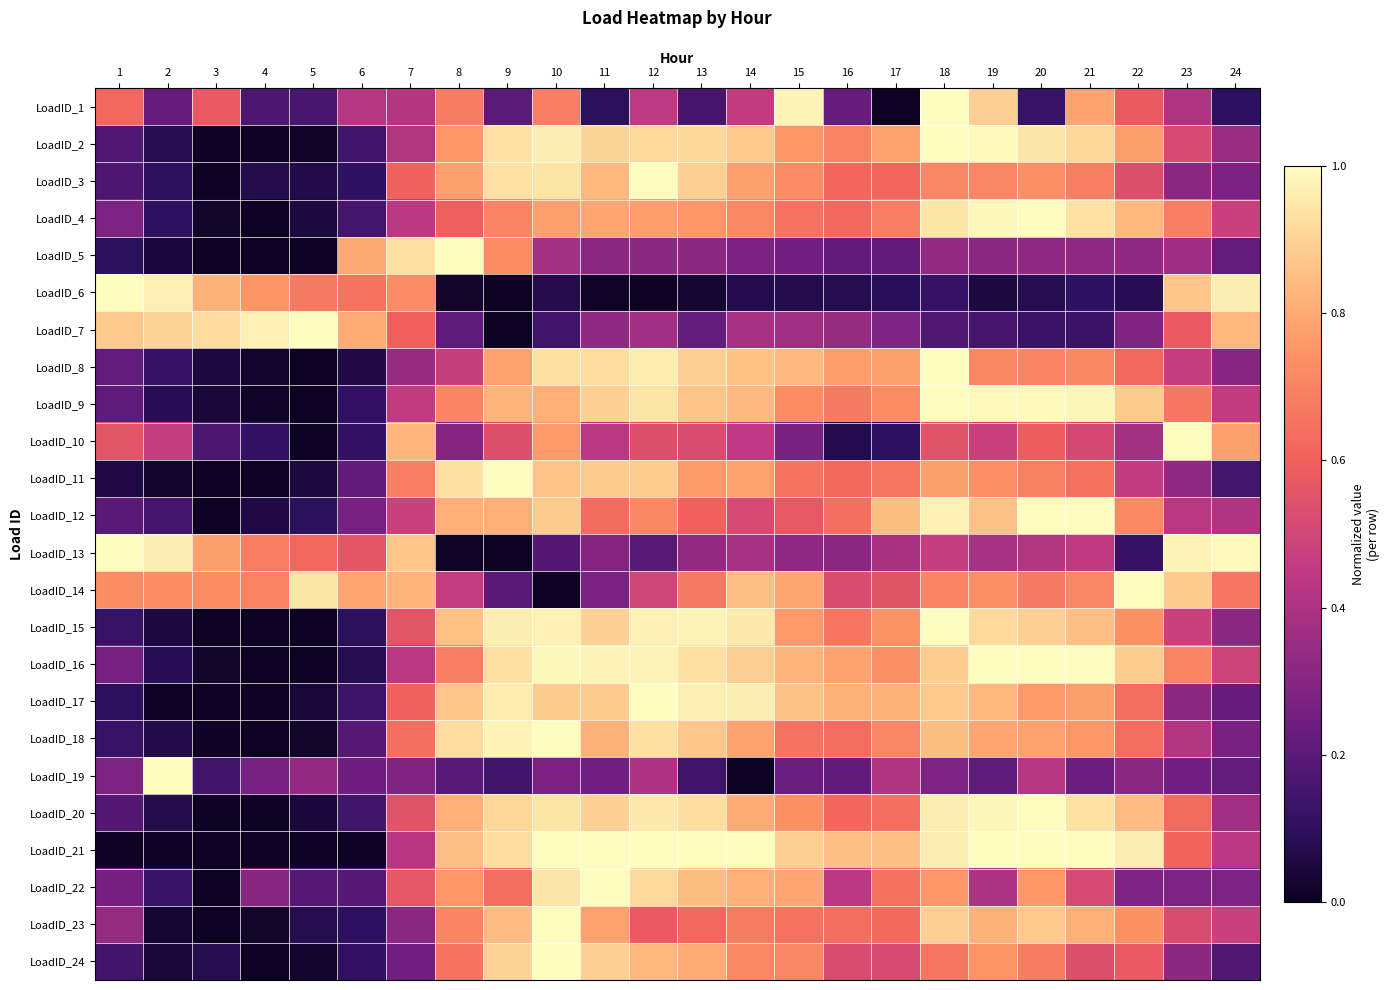

Reading left to right, transcribe all the data shown in this chart.

LoadID_1: 1=0.6	2=0.2	3=0.6	4=0.2	5=0.2	6=0.4	7=0.4	8=0.7	9=0.2	10=0.7	11=0.1	12=0.4	13=0.2	14=0.5	15=1.0	16=0.2	17=0.0	18=1.0	19=0.9	20=0.1	21=0.8	22=0.6	23=0.4	24=0.1
LoadID_2: 1=0.2	2=0.1	3=0.0	4=0.0	5=0.0	6=0.1	7=0.4	8=0.8	9=0.9	10=1.0	11=0.9	12=0.9	13=0.9	14=0.9	15=0.8	16=0.7	17=0.8	18=1.0	19=1.0	20=0.9	21=0.9	22=0.8	23=0.5	24=0.4
LoadID_3: 1=0.2	2=0.1	3=0.0	4=0.1	5=0.1	6=0.1	7=0.6	8=0.8	9=0.9	10=0.9	11=0.8	12=1.0	13=0.9	14=0.8	15=0.7	16=0.6	17=0.6	18=0.7	19=0.7	20=0.7	21=0.7	22=0.5	23=0.3	24=0.3
LoadID_4: 1=0.3	2=0.1	3=0.0	4=0.0	5=0.1	6=0.2	7=0.4	8=0.6	9=0.7	10=0.8	11=0.8	12=0.8	13=0.8	14=0.7	15=0.7	16=0.6	17=0.7	18=0.9	19=1.0	20=1.0	21=0.9	22=0.8	23=0.7	24=0.5
LoadID_5: 1=0.1	2=0.0	3=0.0	4=0.0	5=0.0	6=0.8	7=0.9	8=1.0	9=0.7	10=0.4	11=0.3	12=0.3	13=0.3	14=0.3	15=0.3	16=0.2	17=0.2	18=0.3	19=0.3	20=0.3	21=0.3	22=0.3	23=0.4	24=0.2
LoadID_6: 1=1.0	2=1.0	3=0.8	4=0.8	5=0.7	6=0.7	7=0.7	8=0.0	9=0.0	10=0.1	11=0.0	12=0.0	13=0.0	14=0.1	15=0.1	16=0.1	17=0.1	18=0.1	19=0.1	20=0.1	21=0.1	22=0.1	23=0.9	24=1.0
LoadID_7: 1=0.9	2=0.9	3=0.9	4=1.0	5=1.0	6=0.8	7=0.6	8=0.2	9=0.0	10=0.1	11=0.3	12=0.4	13=0.2	14=0.4	15=0.4	16=0.3	17=0.3	18=0.2	19=0.2	20=0.1	21=0.1	22=0.3	23=0.6	24=0.8
LoadID_8: 1=0.2	2=0.1	3=0.1	4=0.0	5=0.0	6=0.1	7=0.3	8=0.5	9=0.8	10=0.9	11=0.9	12=1.0	13=0.9	14=0.9	15=0.8	16=0.8	17=0.8	18=1.0	19=0.7	20=0.7	21=0.7	22=0.6	23=0.5	24=0.3
LoadID_9: 1=0.2	2=0.1	3=0.0	4=0.0	5=0.0	6=0.1	7=0.5	8=0.7	9=0.8	10=0.8	11=0.9	12=0.9	13=0.9	14=0.8	15=0.7	16=0.7	17=0.7	18=1.0	19=1.0	20=1.0	21=1.0	22=0.9	23=0.7	24=0.5
LoadID_10: 1=0.6	2=0.5	3=0.2	4=0.1	5=0.0	6=0.1	7=0.8	8=0.3	9=0.5	10=0.8	11=0.4	12=0.5	13=0.5	14=0.4	15=0.3	16=0.1	17=0.1	18=0.5	19=0.5	20=0.6	21=0.5	22=0.4	23=1.0	24=0.8
LoadID_11: 1=0.1	2=0.0	3=0.0	4=0.0	5=0.1	6=0.2	7=0.7	8=0.9	9=1.0	10=0.9	11=0.9	12=0.9	13=0.8	14=0.8	15=0.7	16=0.6	17=0.7	18=0.8	19=0.7	20=0.7	21=0.6	22=0.5	23=0.3	24=0.2
LoadID_12: 1=0.2	2=0.2	3=0.0	4=0.1	5=0.1	6=0.3	7=0.5	8=0.8	9=0.8	10=0.9	11=0.6	12=0.7	13=0.6	14=0.5	15=0.6	16=0.6	17=0.8	18=1.0	19=0.9	20=1.0	21=1.0	22=0.7	23=0.4	24=0.4
LoadID_13: 1=1.0	2=1.0	3=0.8	4=0.7	5=0.6	6=0.6	7=0.9	8=0.0	9=0.0	10=0.2	11=0.3	12=0.2	13=0.3	14=0.4	15=0.3	16=0.3	17=0.4	18=0.5	19=0.4	20=0.4	21=0.4	22=0.1	23=1.0	24=1.0
LoadID_14: 1=0.7	2=0.7	3=0.7	4=0.7	5=0.9	6=0.8	7=0.8	8=0.5	9=0.2	10=0.0	11=0.3	12=0.5	13=0.7	14=0.9	15=0.8	16=0.5	17=0.6	18=0.7	19=0.7	20=0.7	21=0.7	22=1.0	23=0.9	24=0.7
LoadID_15: 1=0.1	2=0.1	3=0.0	4=0.0	5=0.0	6=0.1	7=0.6	8=0.9	9=1.0	10=1.0	11=0.9	12=1.0	13=1.0	14=1.0	15=0.8	16=0.7	17=0.7	18=1.0	19=0.9	20=0.9	21=0.9	22=0.7	23=0.5	24=0.3
LoadID_16: 1=0.3	2=0.1	3=0.0	4=0.0	5=0.0	6=0.1	7=0.4	8=0.7	9=0.9	10=1.0	11=1.0	12=1.0	13=0.9	14=0.9	15=0.8	16=0.8	17=0.7	18=0.9	19=1.0	20=1.0	21=1.0	22=0.9	23=0.7	24=0.5
LoadID_17: 1=0.1	2=0.0	3=0.0	4=0.0	5=0.0	6=0.1	7=0.6	8=0.9	9=1.0	10=0.9	11=0.9	12=1.0	13=1.0	14=1.0	15=0.9	16=0.8	17=0.8	18=0.9	19=0.8	20=0.8	21=0.8	22=0.6	23=0.3	24=0.2
LoadID_18: 1=0.1	2=0.1	3=0.0	4=0.0	5=0.0	6=0.2	7=0.6	8=0.9	9=1.0	10=1.0	11=0.8	12=0.9	13=0.9	14=0.8	15=0.7	16=0.6	17=0.7	18=0.9	19=0.8	20=0.8	21=0.8	22=0.6	23=0.4	24=0.3
LoadID_19: 1=0.3	2=1.0	3=0.1	4=0.3	5=0.3	6=0.2	7=0.3	8=0.2	9=0.1	10=0.3	11=0.2	12=0.4	13=0.1	14=0.0	15=0.2	16=0.2	17=0.4	18=0.3	19=0.2	20=0.4	21=0.2	22=0.3	23=0.3	24=0.2
LoadID_20: 1=0.2	2=0.1	3=0.0	4=0.0	5=0.0	6=0.1	7=0.5	8=0.8	9=0.9	10=0.9	11=0.9	12=1.0	13=0.9	14=0.8	15=0.7	16=0.6	17=0.6	18=1.0	19=1.0	20=1.0	21=0.9	22=0.8	23=0.6	24=0.4
LoadID_21: 1=0.0	2=0.0	3=0.0	4=0.0	5=0.0	6=0.0	7=0.4	8=0.9	9=0.9	10=1.0	11=1.0	12=1.0	13=1.0	14=1.0	15=0.9	16=0.9	17=0.9	18=1.0	19=1.0	20=1.0	21=1.0	22=1.0	23=0.6	24=0.4
LoadID_22: 1=0.3	2=0.1	3=0.0	4=0.3	5=0.2	6=0.2	7=0.6	8=0.8	9=0.6	10=0.9	11=1.0	12=0.9	13=0.8	14=0.8	15=0.8	16=0.4	17=0.7	18=0.8	19=0.4	20=0.8	21=0.5	22=0.3	23=0.3	24=0.3
LoadID_23: 1=0.3	2=0.0	3=0.0	4=0.0	5=0.1	6=0.1	7=0.3	8=0.7	9=0.8	10=1.0	11=0.8	12=0.6	13=0.6	14=0.7	15=0.7	16=0.6	17=0.6	18=0.9	19=0.8	20=0.9	21=0.8	22=0.7	23=0.5	24=0.5
LoadID_24: 1=0.2	2=0.0	3=0.1	4=0.0	5=0.0	6=0.1	7=0.2	8=0.7	9=0.9	10=1.0	11=0.9	12=0.8	13=0.8	14=0.7	15=0.7	16=0.5	17=0.5	18=0.7	19=0.7	20=0.7	21=0.5	22=0.6	23=0.3	24=0.2